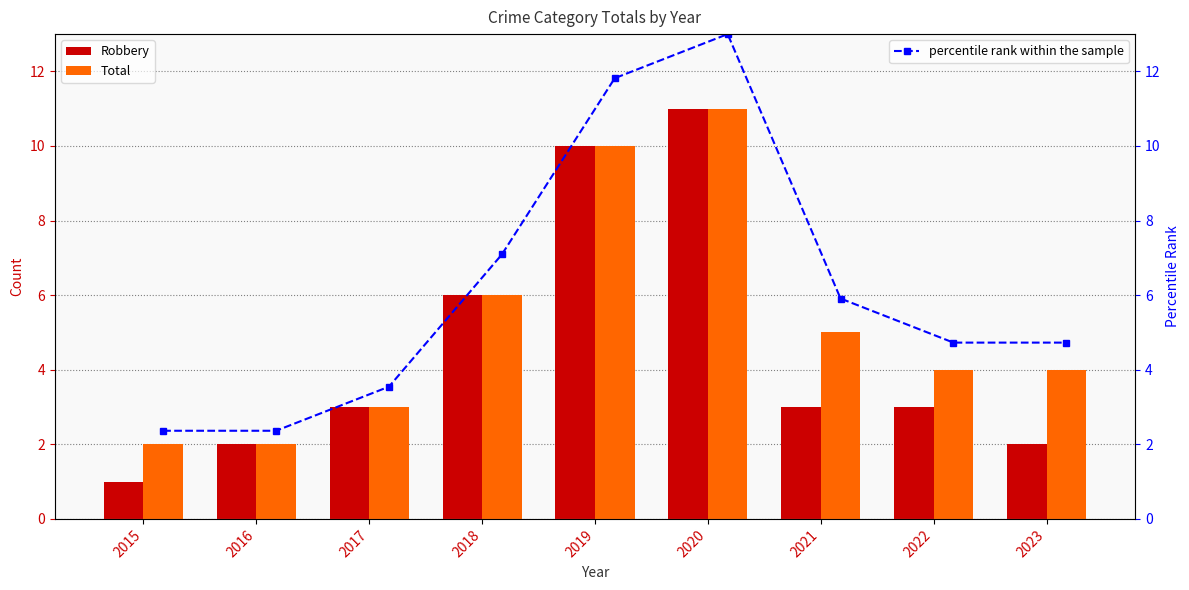

In percentile rank within the sample, how many points are higher than both neighbors (excluding endpoints)?

1